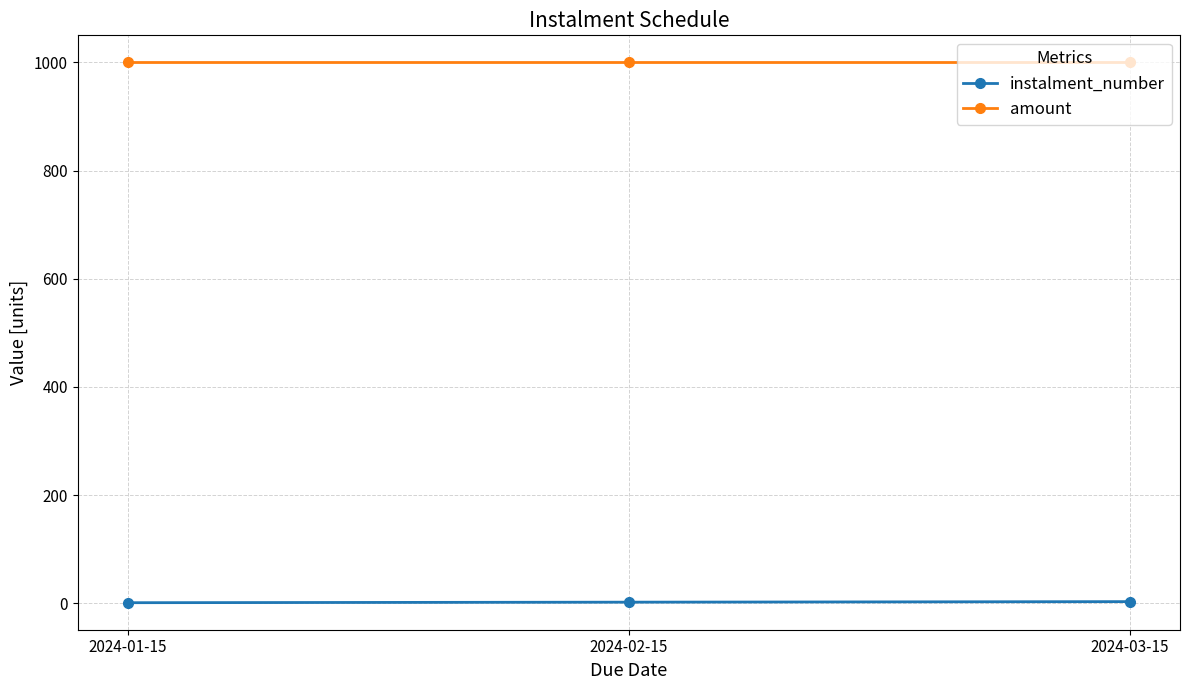

What are all the series names shown in the legend?

instalment_number, amount